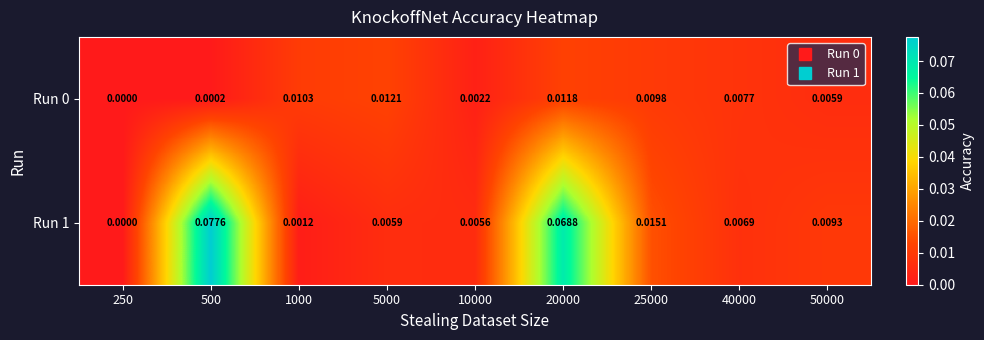

How many categories are shown in the chart?

9